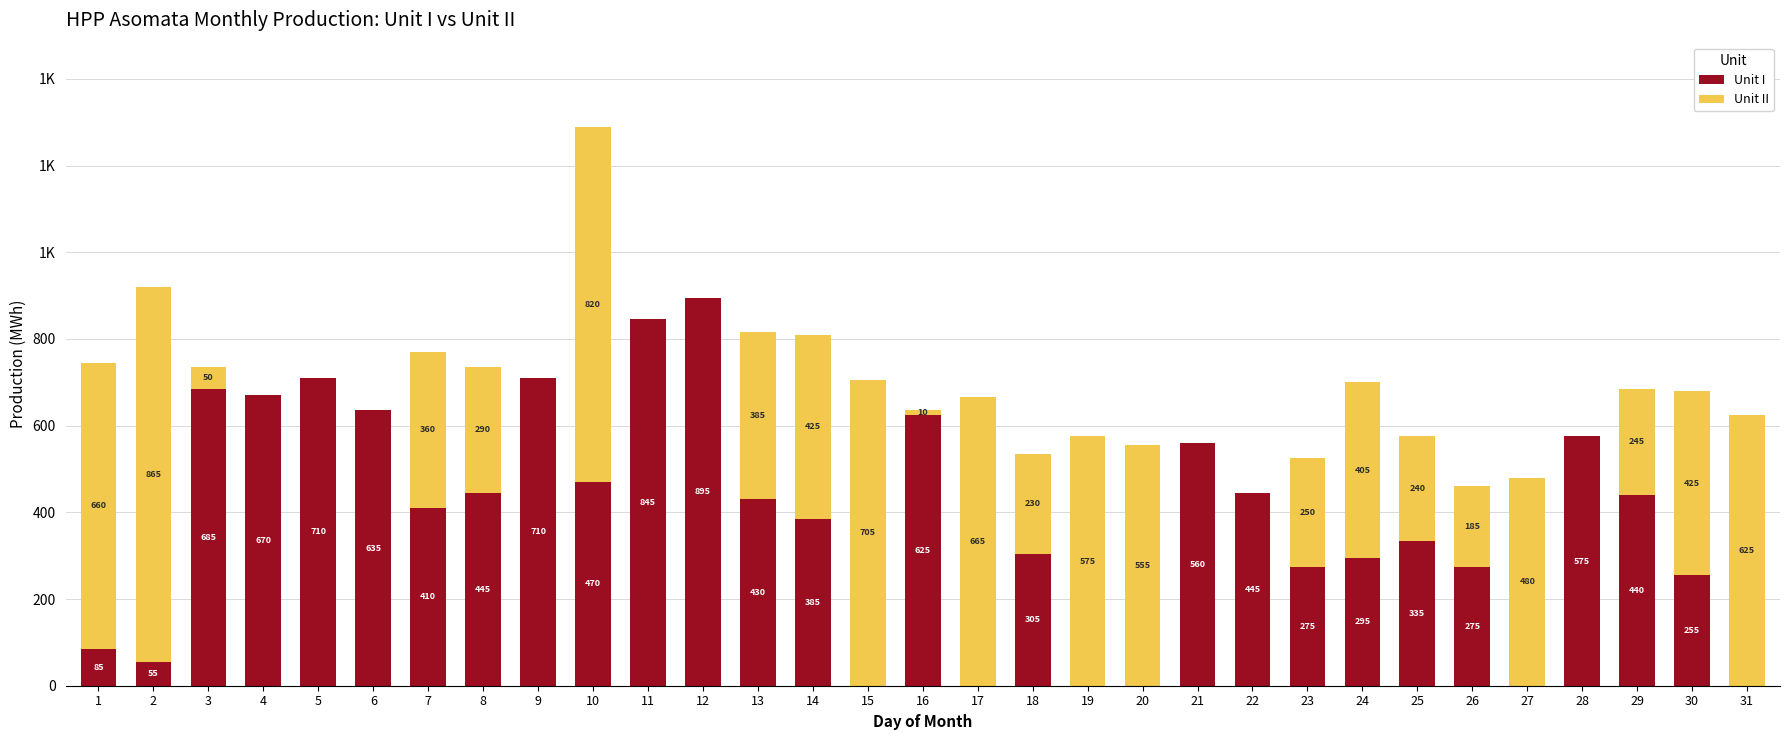

Are the bars grouped side by side (vs. stacked)?

No